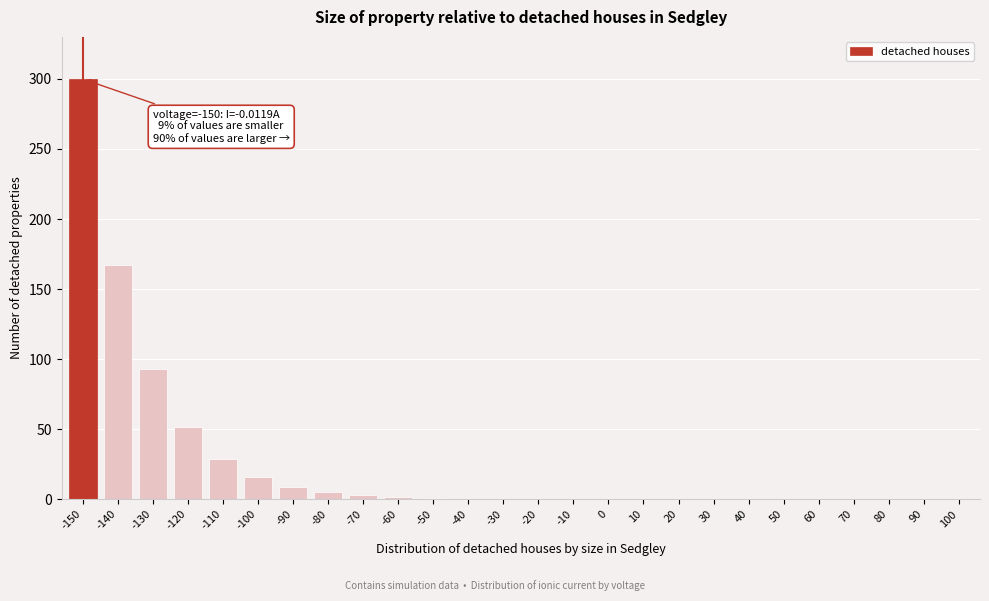

True or false: the data shows 0.1 at 70.

True